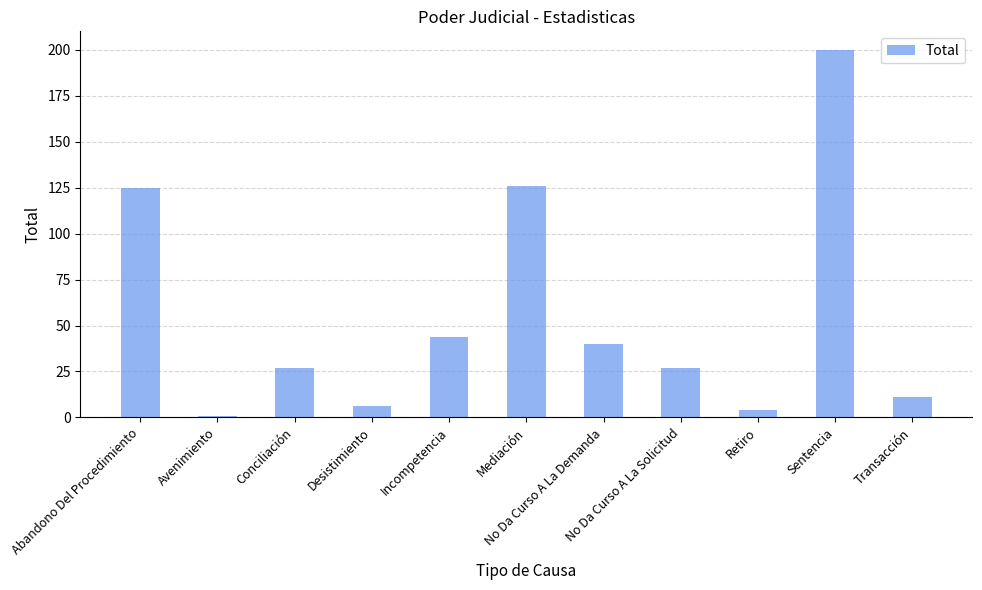

True or false: the data shows 62 at Incompetencia.

False